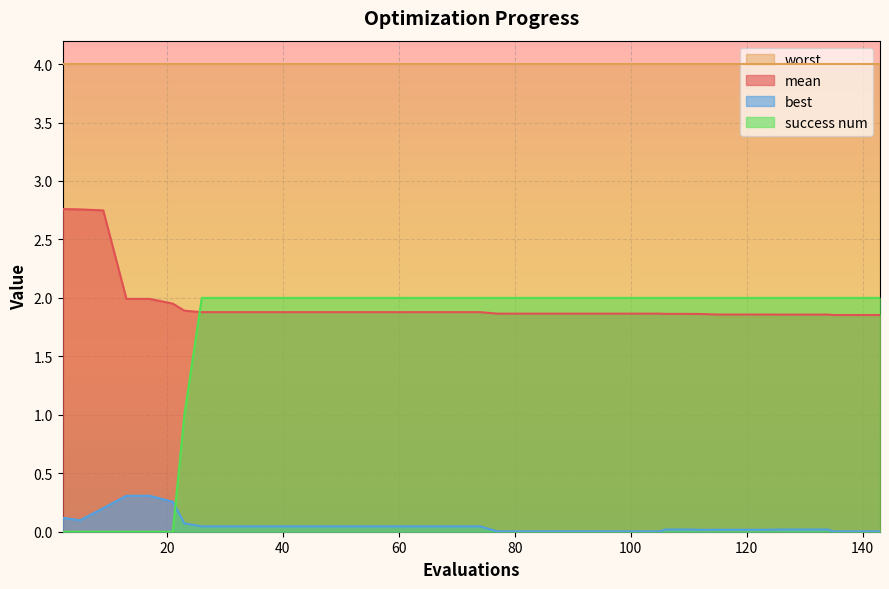

True or false: best and mean cross at least once.

False